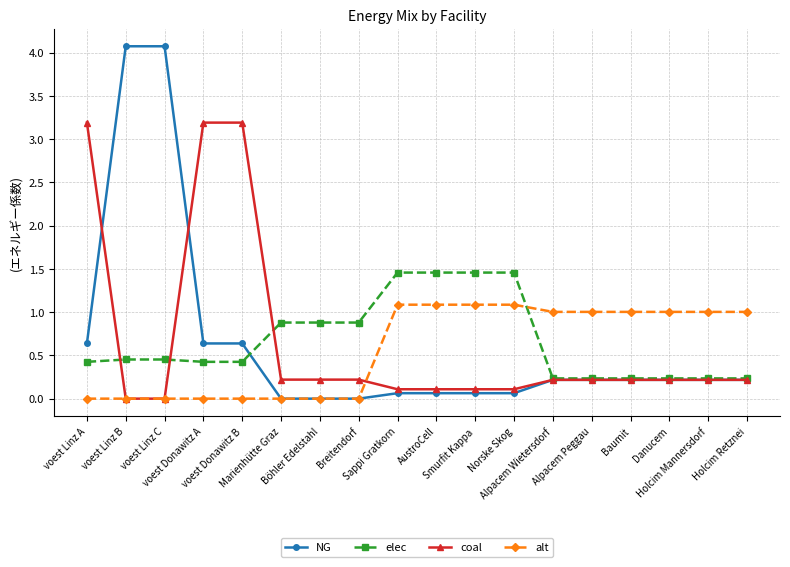

Which series has the largest range (max minus min)?

NG